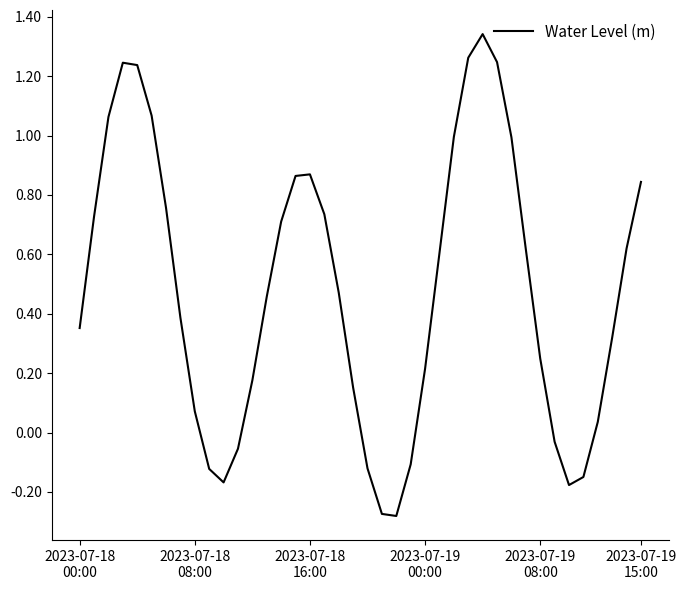

What is the difference between the maximum and minimum values?

1.6